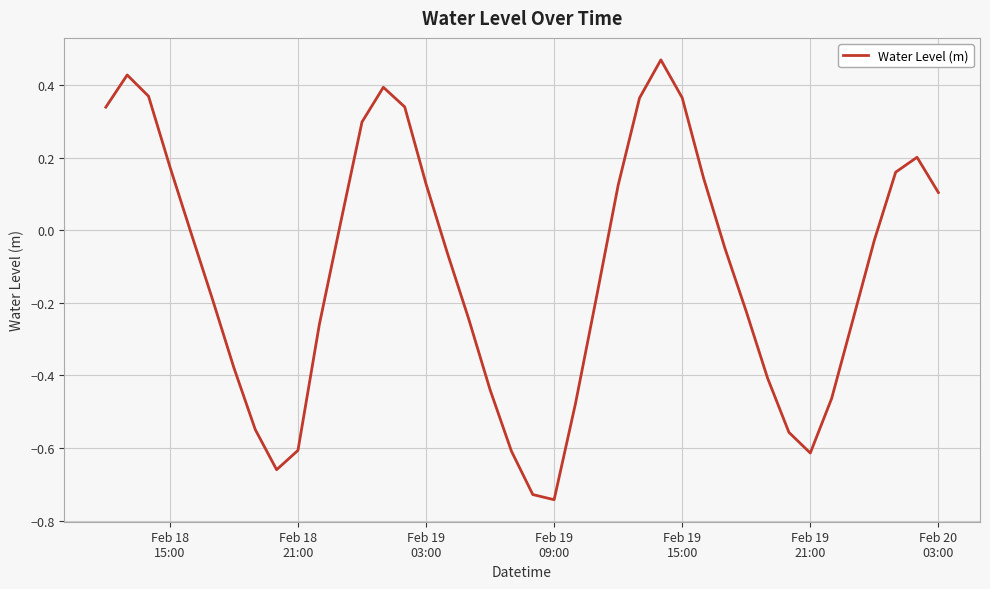

Is this an area chart (filled region under the line)?

No